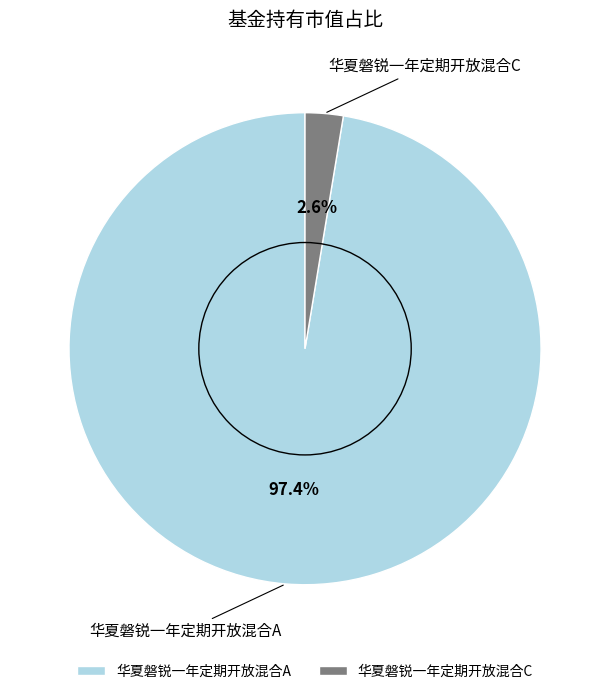

Rank the categories by value from highest to lowest.

华夏磐锐一年定期开放混合A, 华夏磐锐一年定期开放混合C